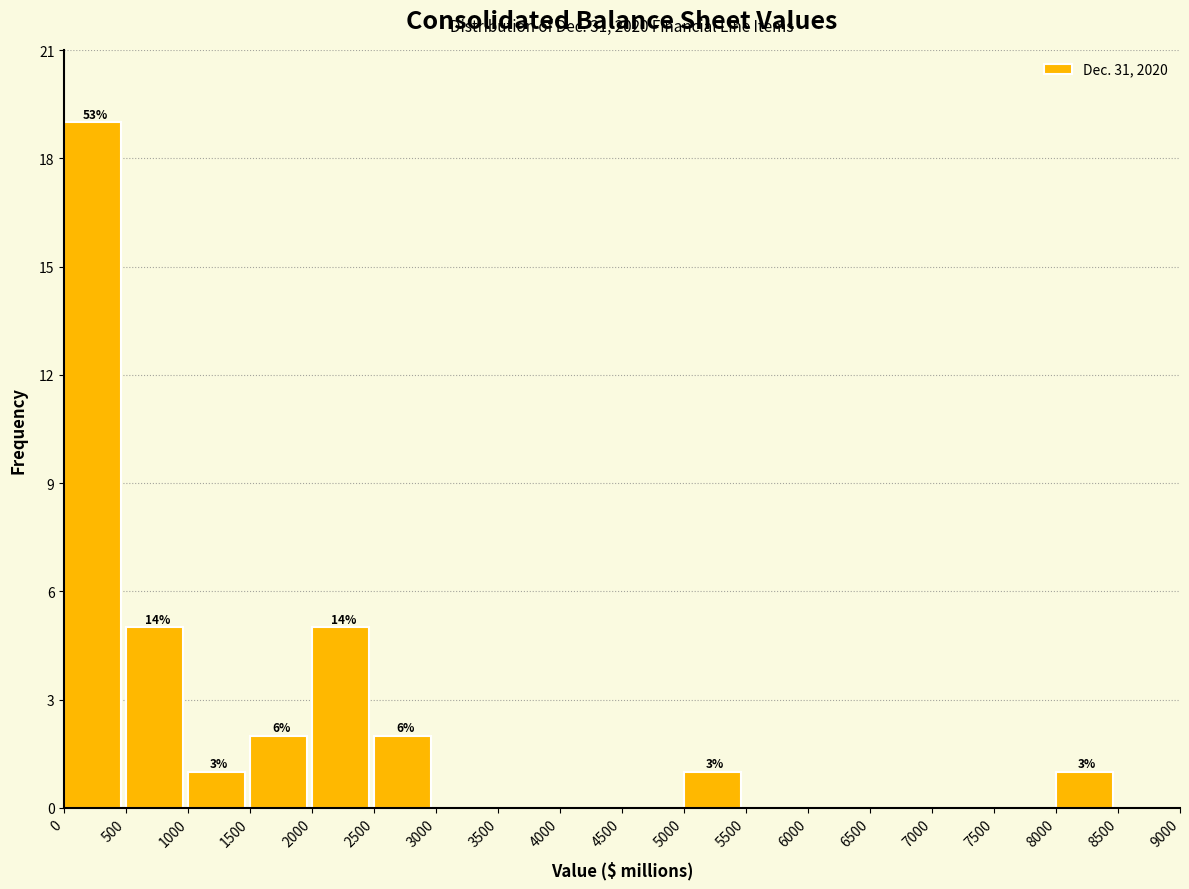

Which range on the x-axis has the tallest bar?

0 to 500